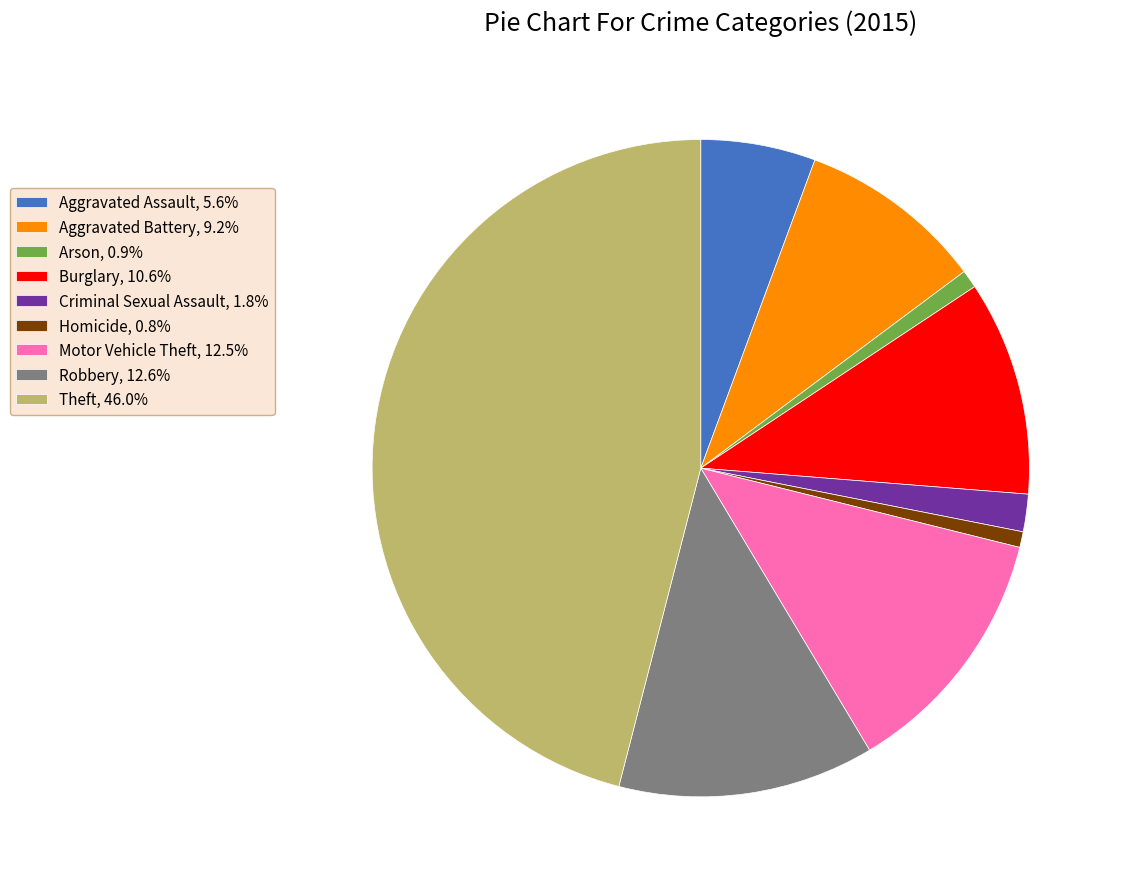

Is it true that Aggravated Battery is 1% of the pie?

False